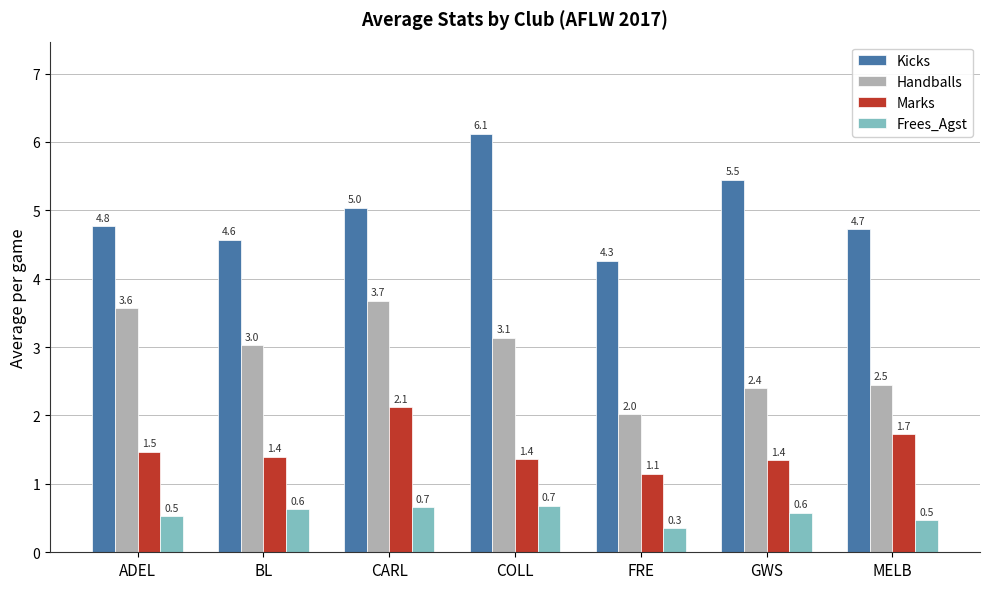

What is the sum of the Frees_Agst values at MELB and ADEL?

1.0